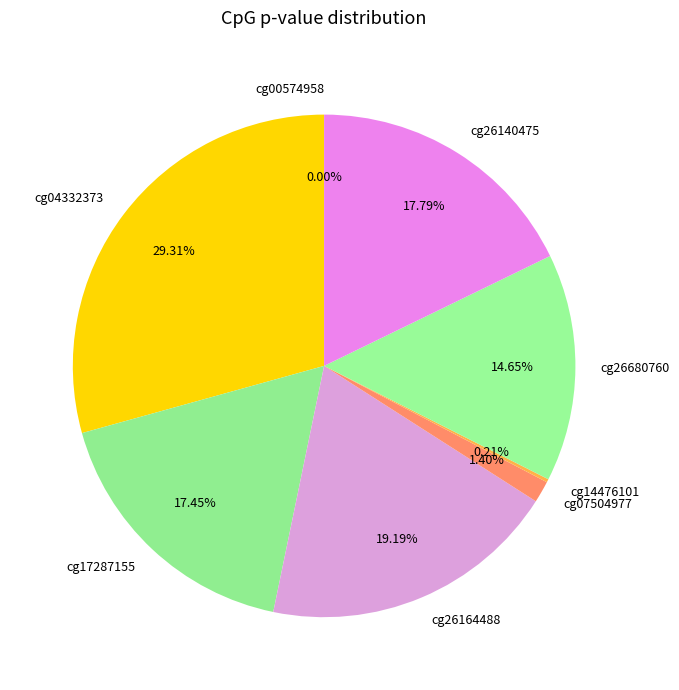

Does cg26680760 represent more than half of the total?

No